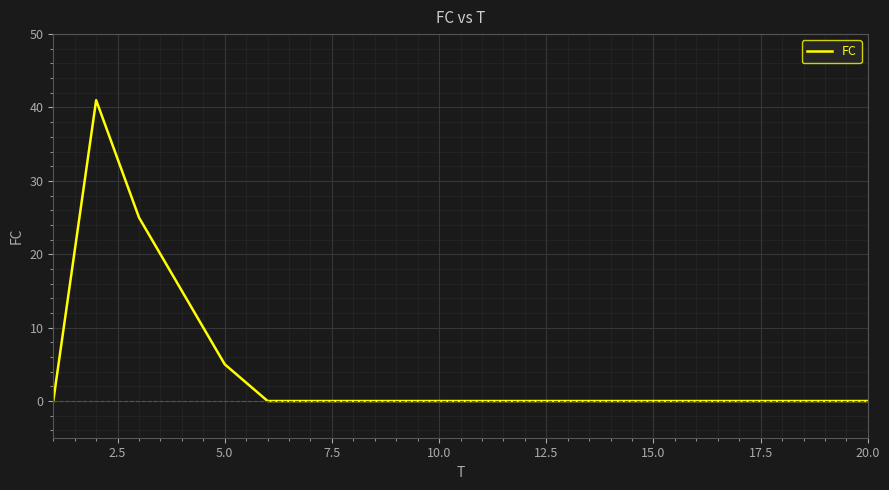

Reading left to right, list all the values displayed in this chart.

0	41	25	15	5	0	0	0	0	0	0	0	0	0	0	0	0	0	0	0